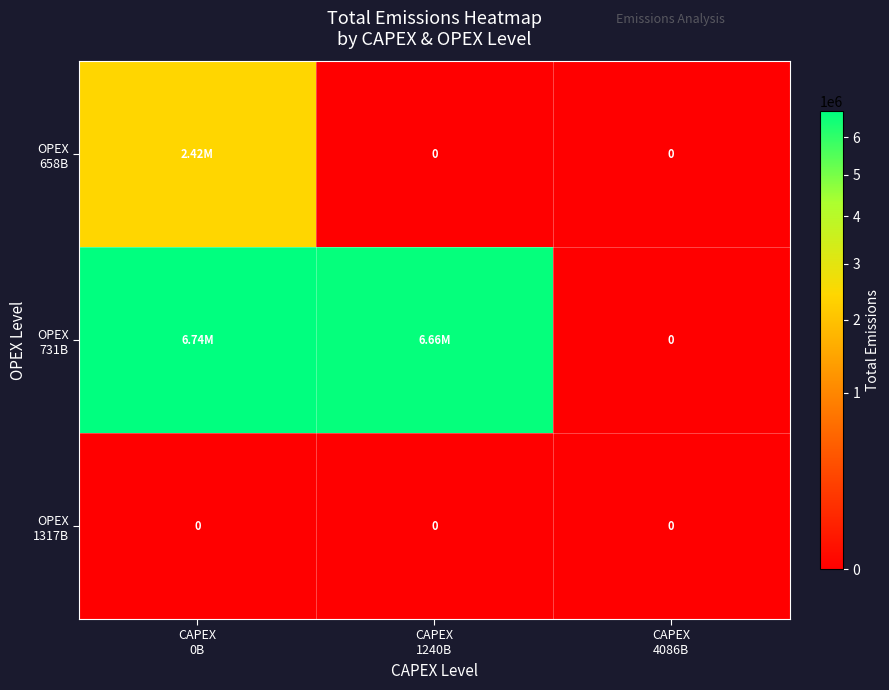

At which category is the sum across all series the highest?

CAPEX
0B